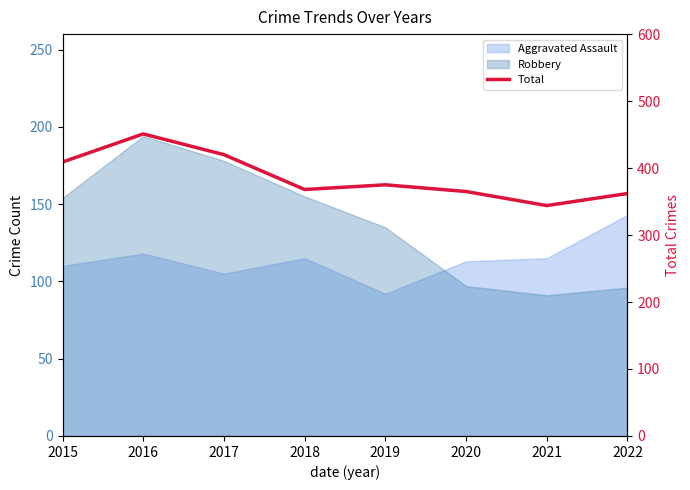

Is it true that the value at 2018 is 368?

True